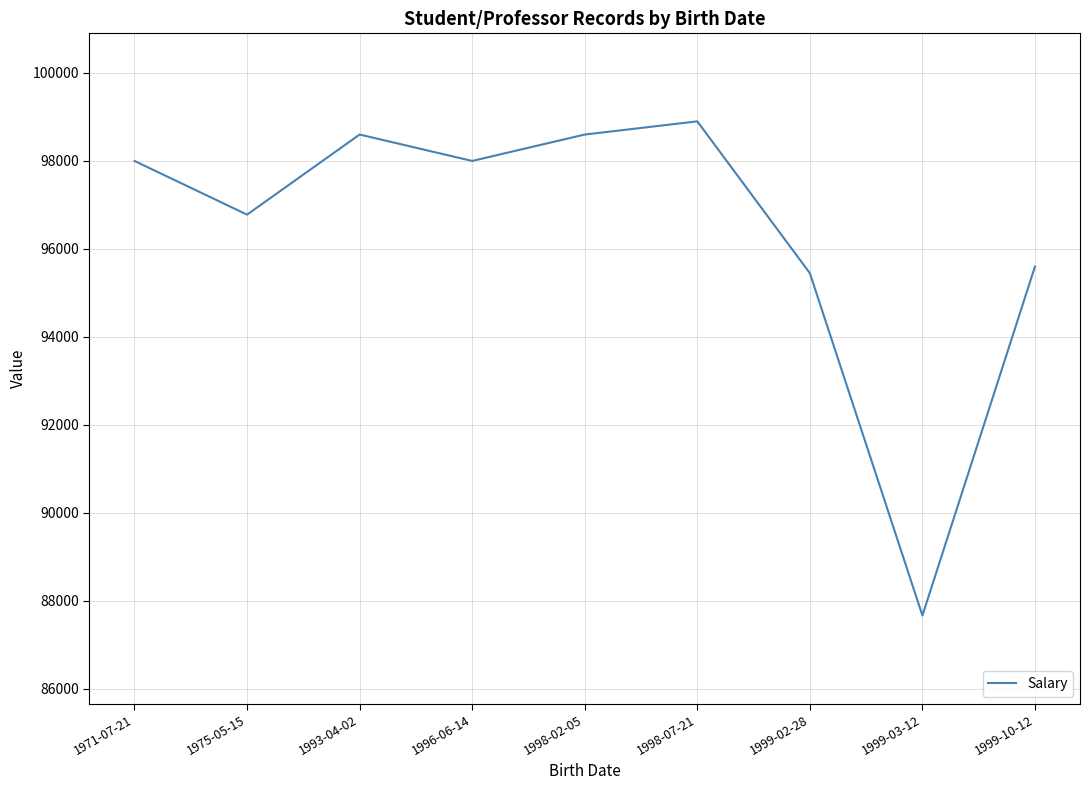

Which category has the lowest value across all series?

1999-03-12